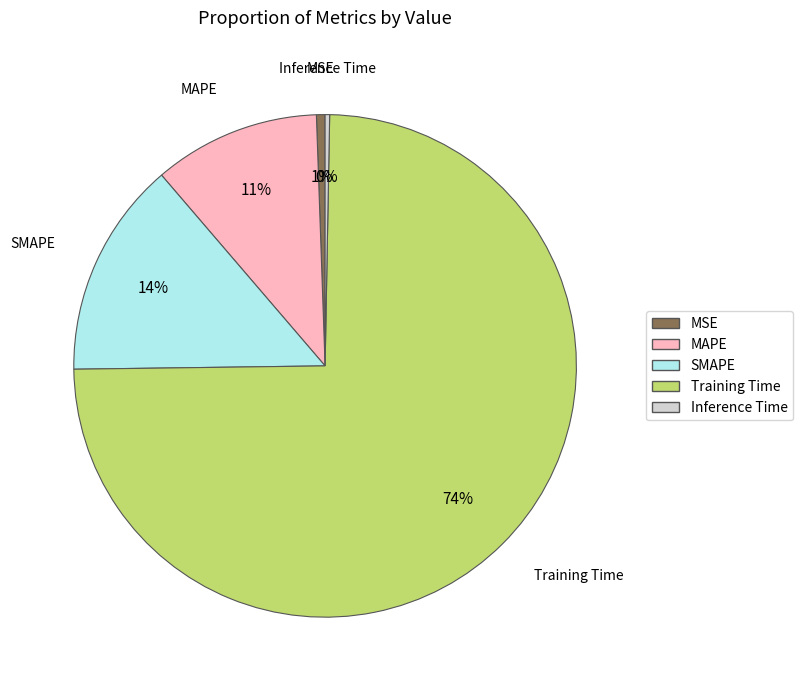

Which slice represents more than half of the pie?

Training Time